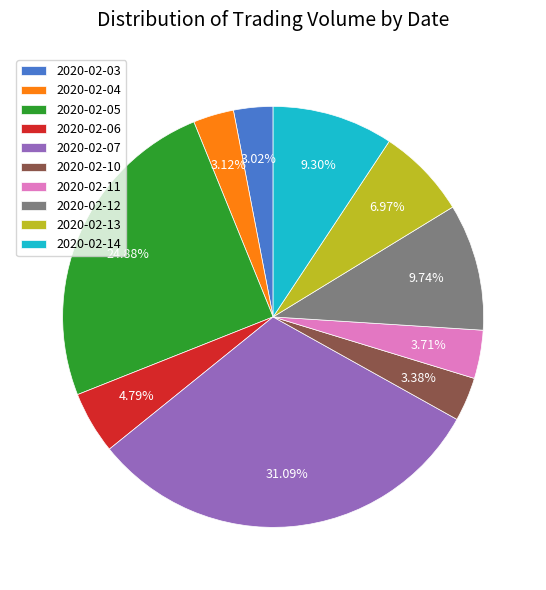

Between 2020-02-12 and 2020-02-07, which is larger?

2020-02-07